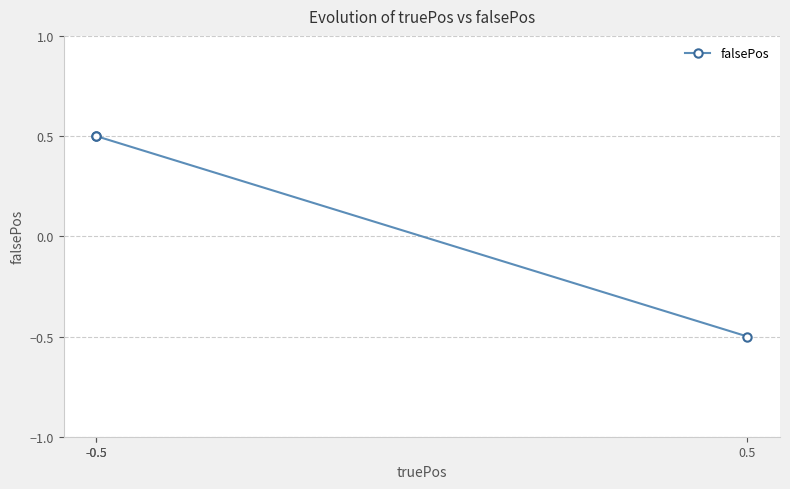

Which category has the lowest value across all series?

0.5